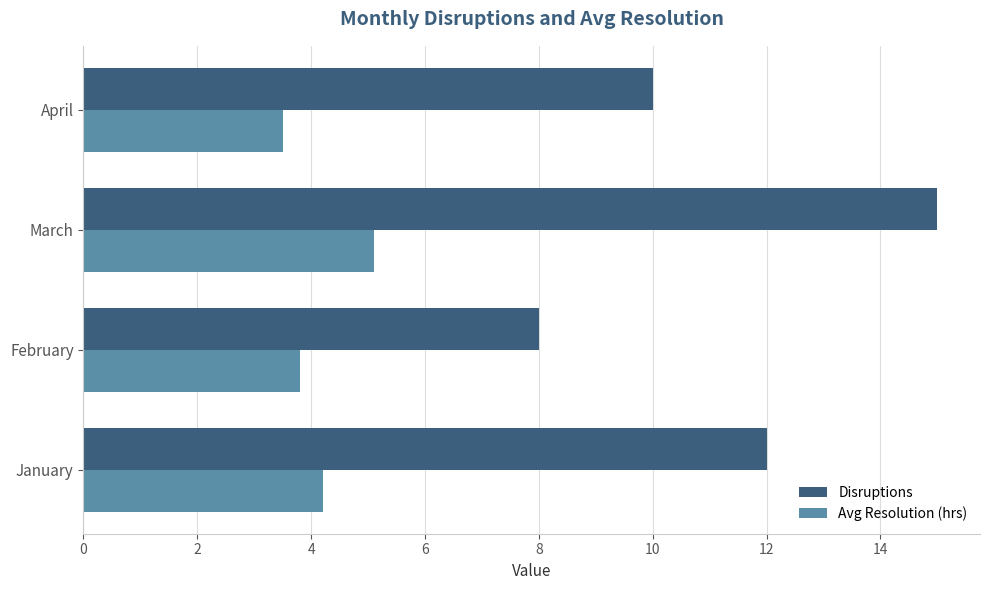

What is the maximum value shown in the chart?

15.0